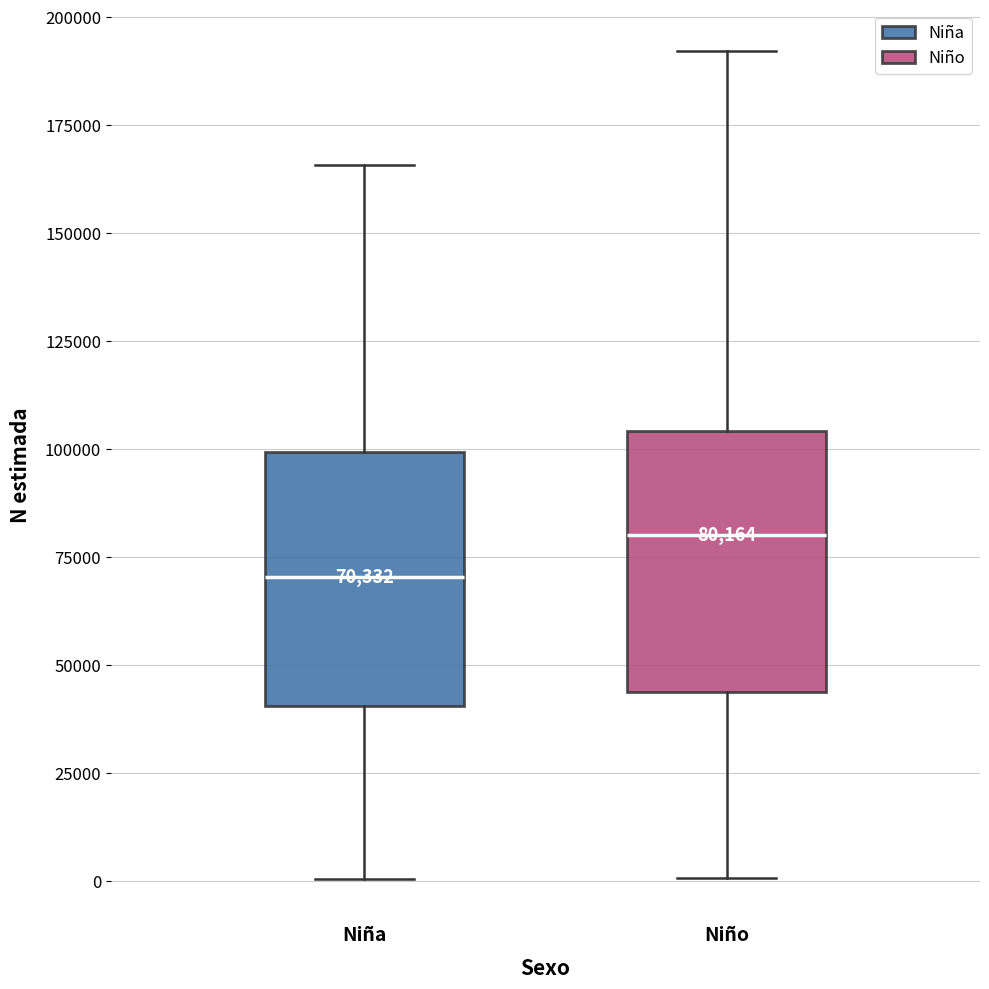

Which box's median line is the highest?

Niño